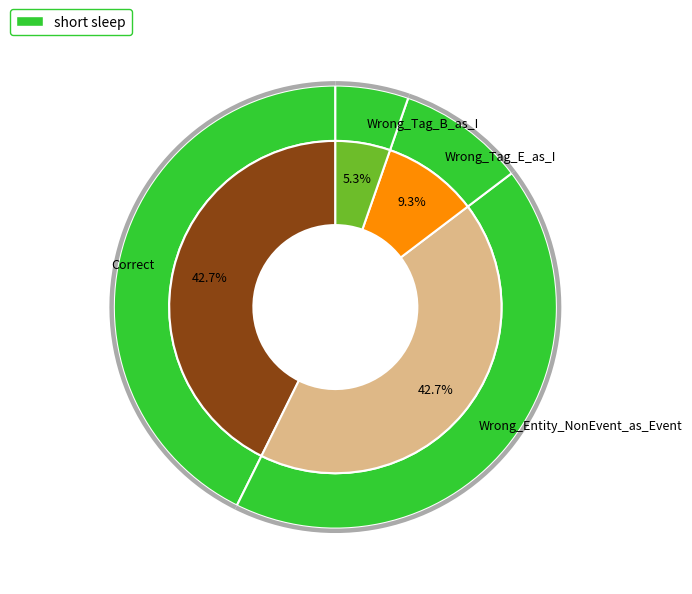

How many segments does this pie chart have?

4